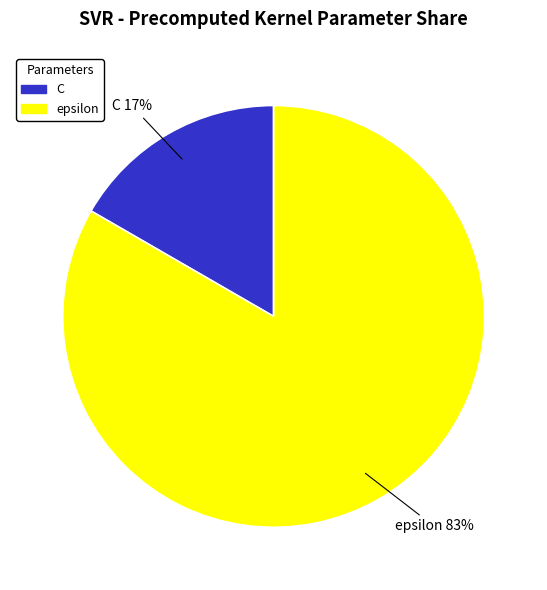

To the nearest percent, what portion does C represent?

17%